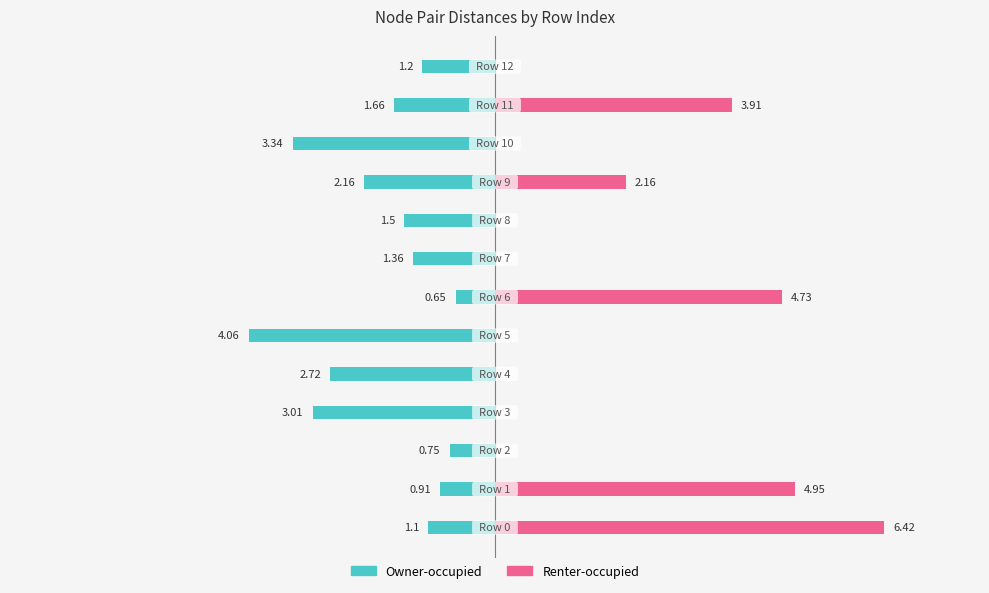

At which label is Owner-occupied closest to -2?

9